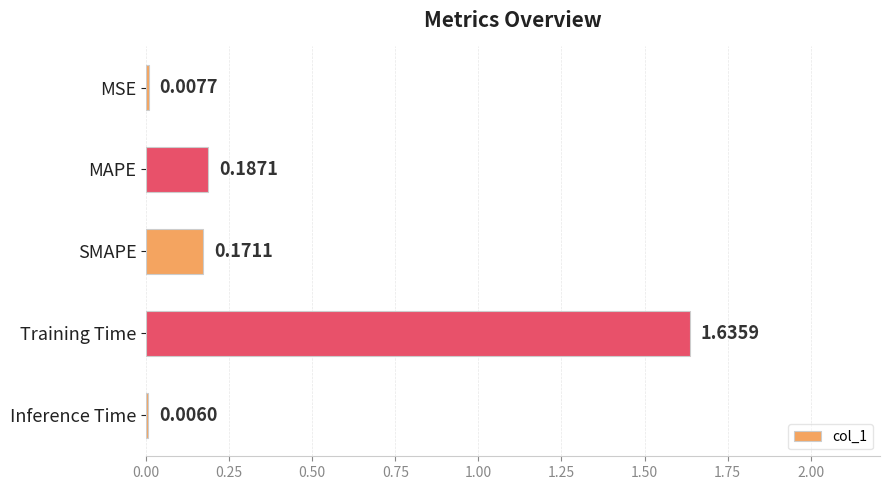

What is the change in value from MSE to SMAPE?

+0.2